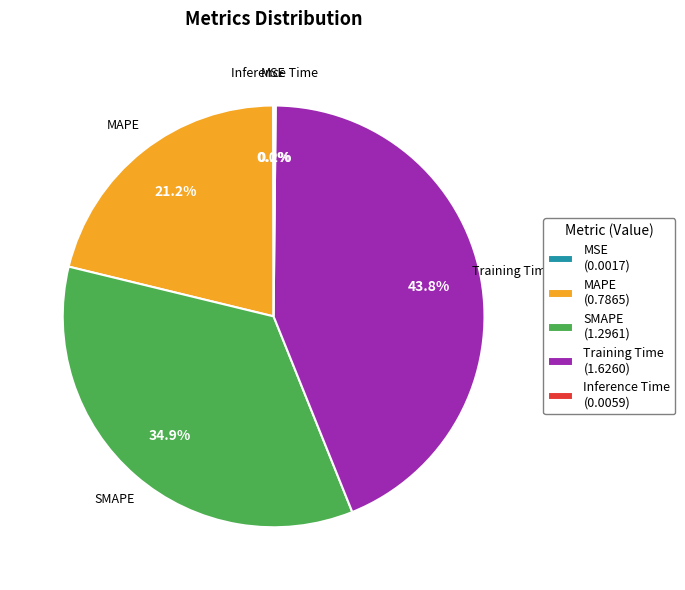

Which has a higher value, MAPE (0.7865) or Training Time (1.6260)?

Training Time (1.6260)